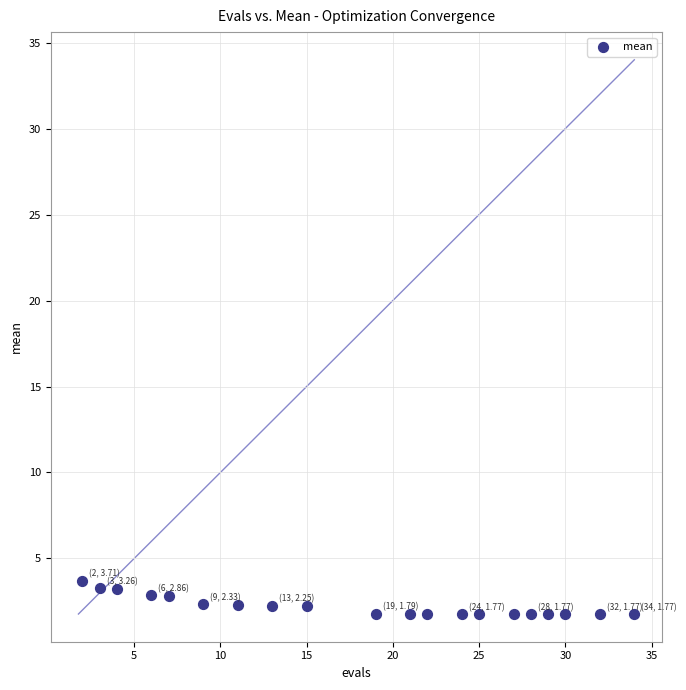

What is the range of X values (max minus min)?

32.0